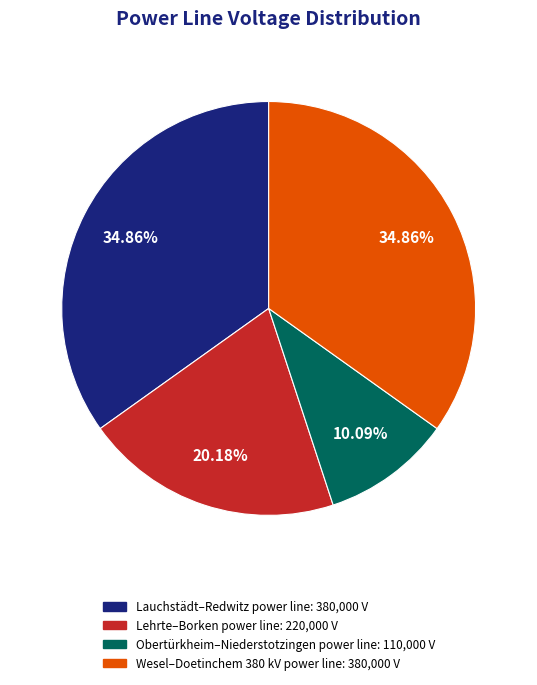

To the nearest percent, what is the difference between the largest and smallest slice percentages?

25%